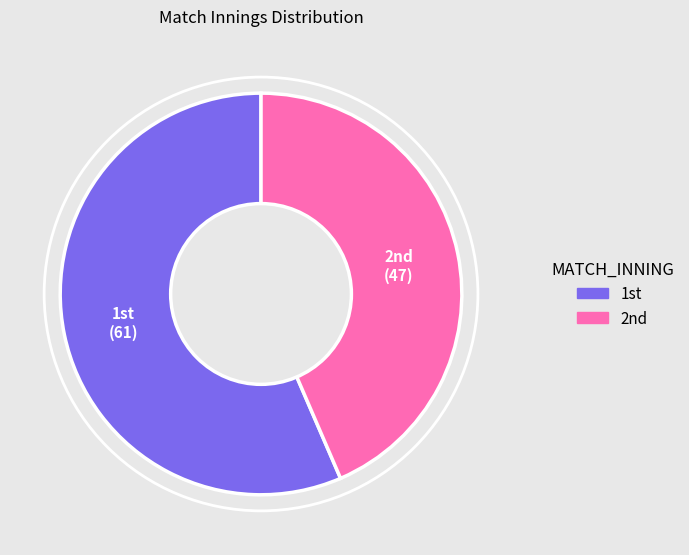

How many slices are in this pie chart?

2